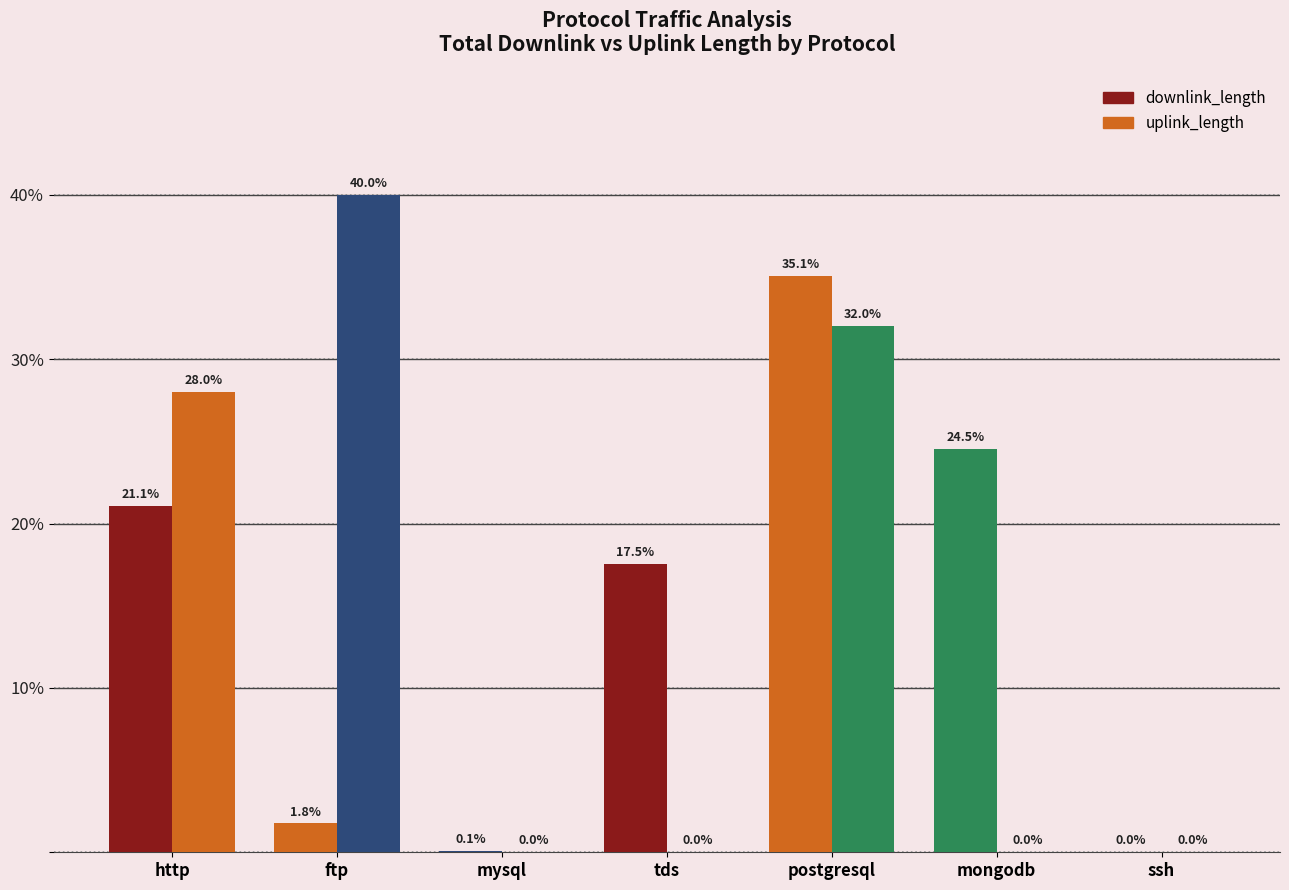

How many series are shown in this chart?

2